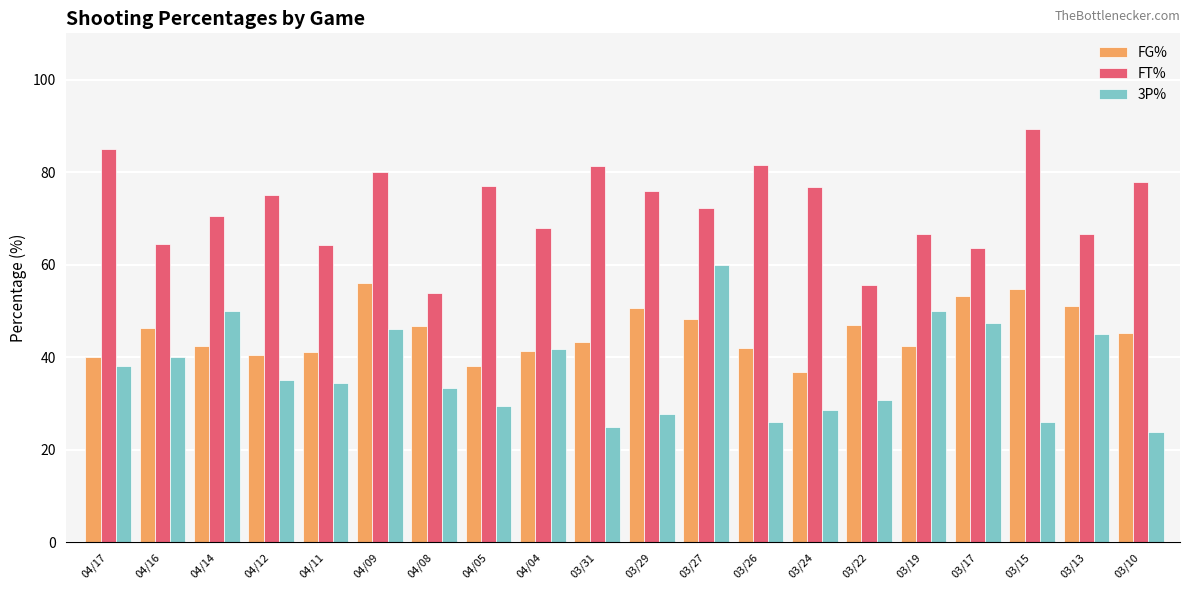

What is the minimum value for FT%?

53.8